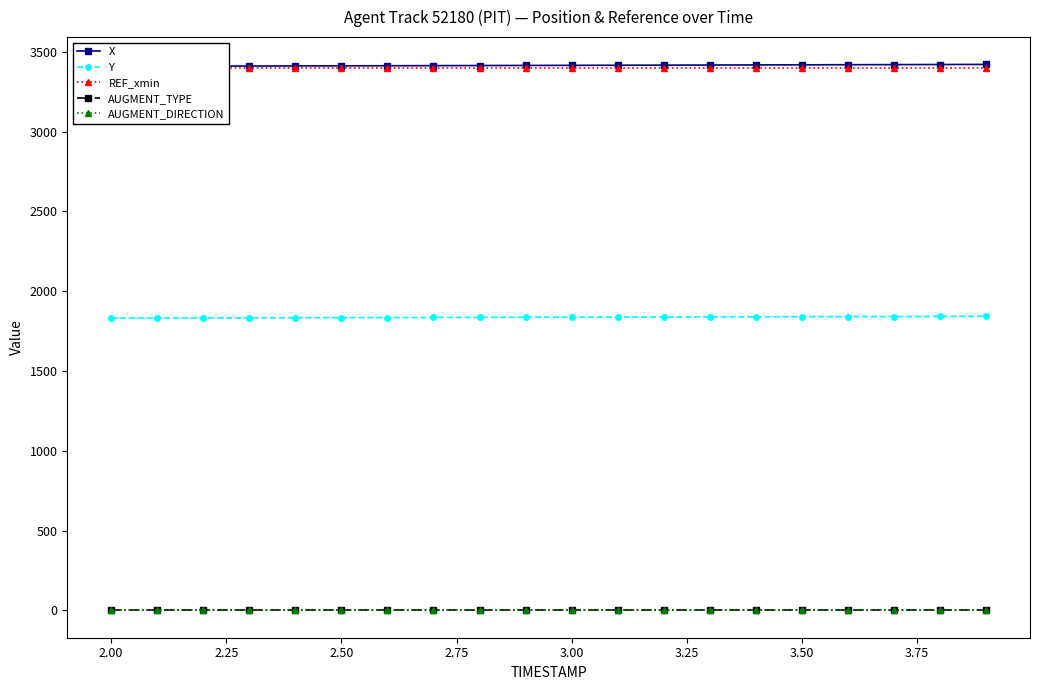

True or false: REF_xmin and Y cross at least once.

False